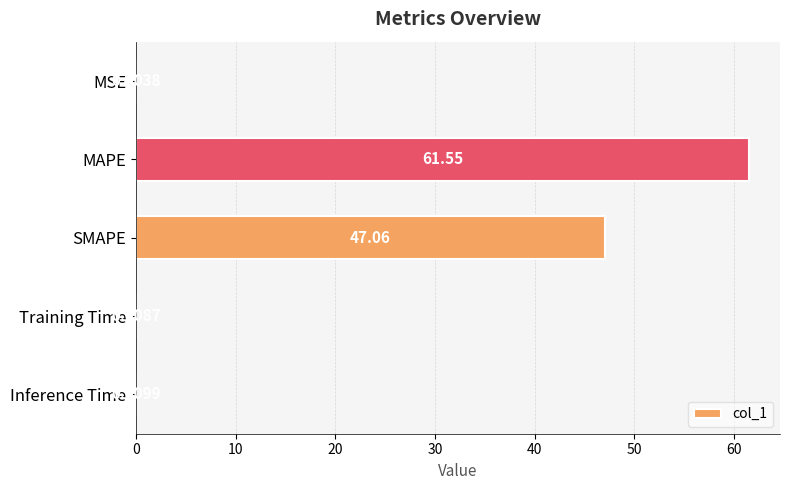

Approximately how many times larger is the value at SMAPE compared to MAPE?

0.8